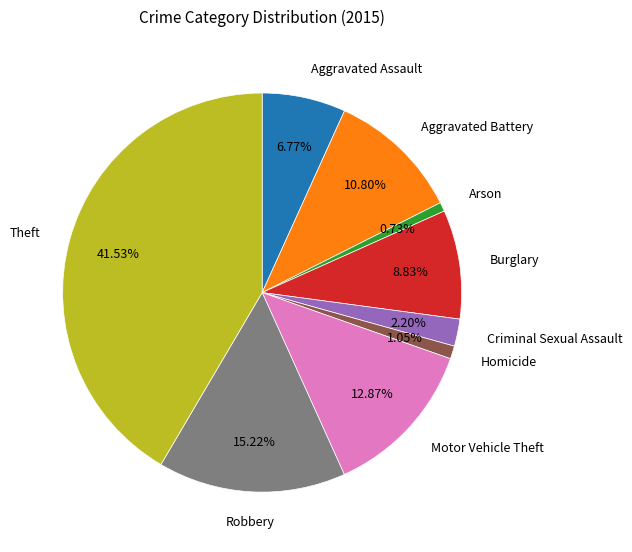

Is there any slice that represents more than half of the pie?

No